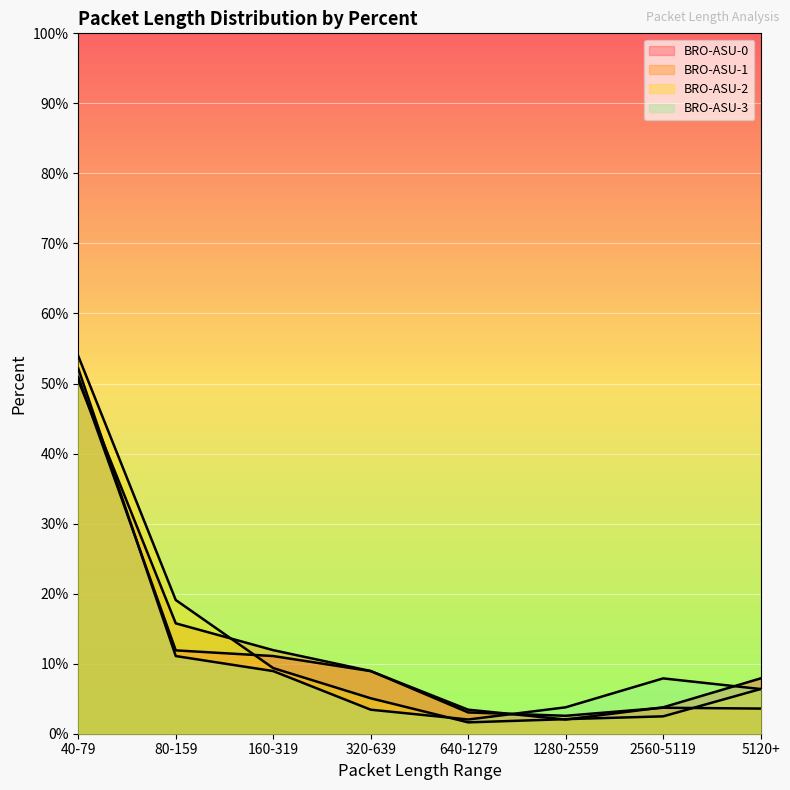

What is the value of the BRO-ASU-1 point at the 4th from the left?

0.1